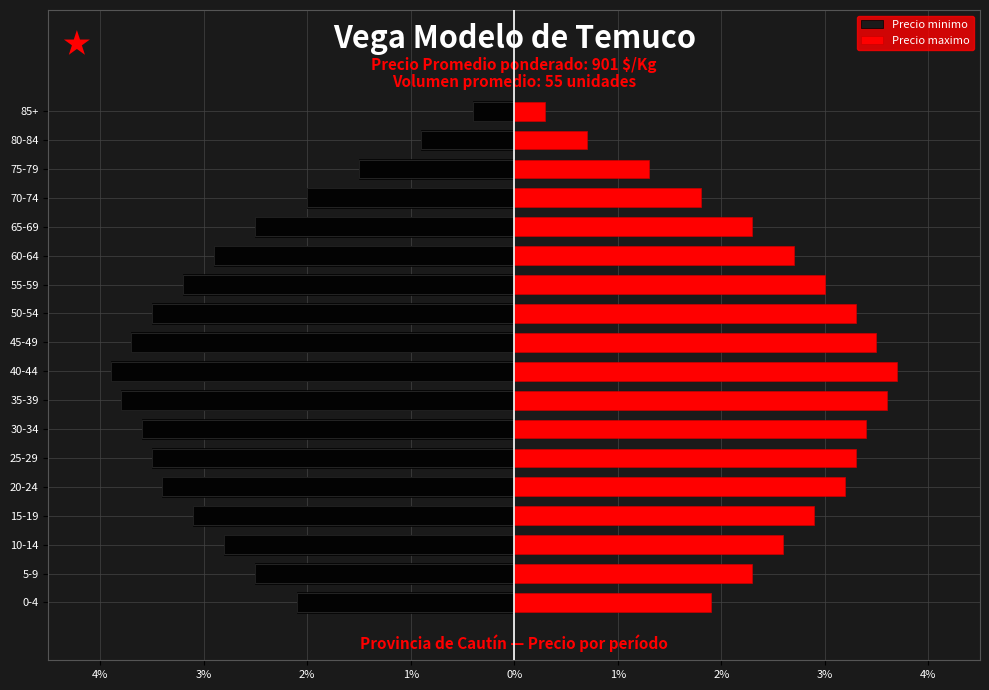

At 2%, list the series in order from smallest to largest.

Precio minimo, Precio maximo